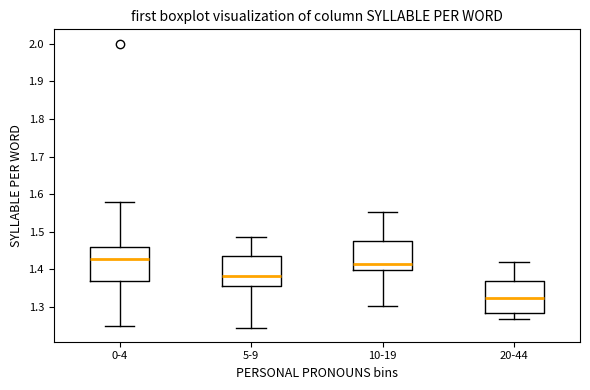

Reading left to right, read every box against the y-axis: the position of its median line, the range the box covers, and the ends of its whiskers. The values are not printed on the chart, so give them approximately, as read against the axis.

0-4: median 1.43, box 1.37 to 1.46, whiskers 1.25 to 1.58
5-9: median 1.38, box 1.36 to 1.44, whiskers 1.25 to 1.49
10-19: median 1.41, box 1.40 to 1.48, whiskers 1.30 to 1.55
20-44: median 1.32, box 1.28 to 1.37, whiskers 1.27 to 1.42